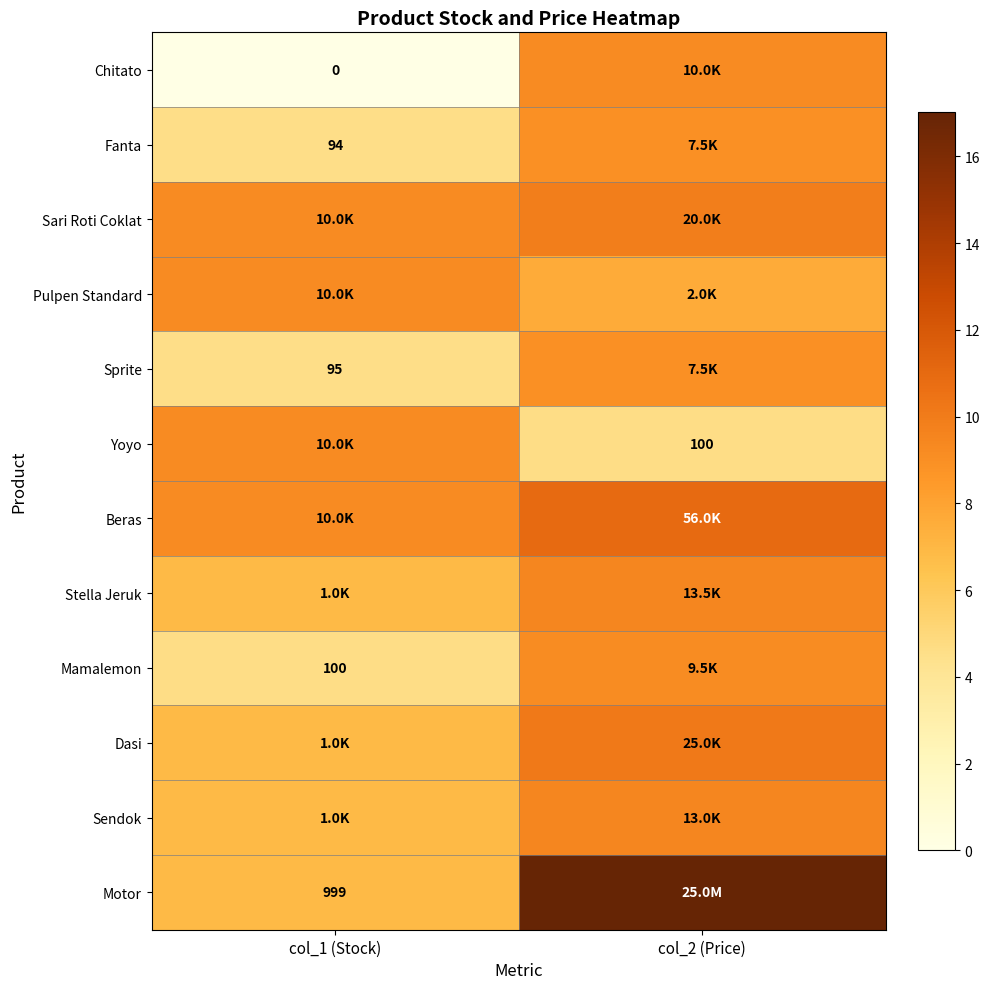

Is the value of Pulpen Standard at col_2 (Price) greater than the value of Dasi at col_2 (Price)?

No